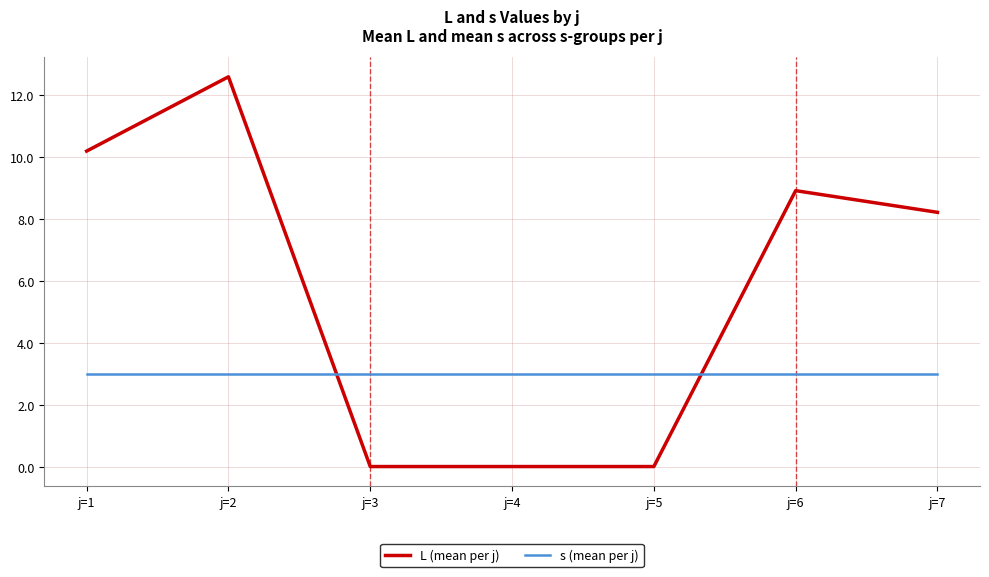

Between which two adjacent categories do s (mean per j) and L (mean per j) first intersect?

j=2 and j=3